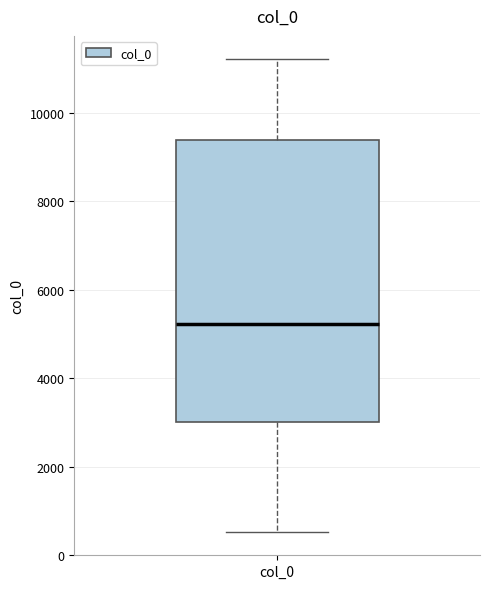

Transcribe this box plot: give where the median line is, the range the box spans, and where the two whiskers end, as read against the y-axis. The values are not printed on the chart, so give them approximately, as read against the axis.

median 5200, box 3000 to 9400, whiskers 600 to 11200